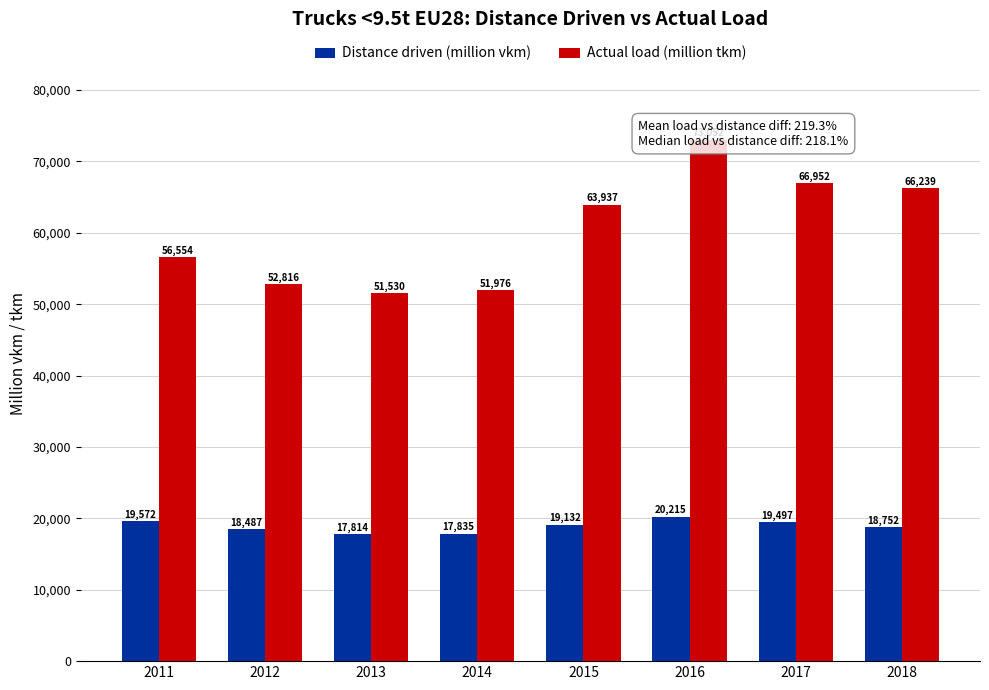

Rank the categories by Actual load (million tkm) value from highest to lowest.

2016, 2017, 2018, 2015, 2011, 2012, 2014, 2013